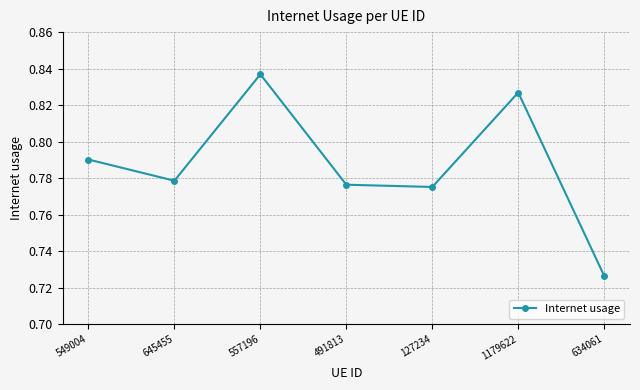

Where is the data nearest to the value 0?

634061